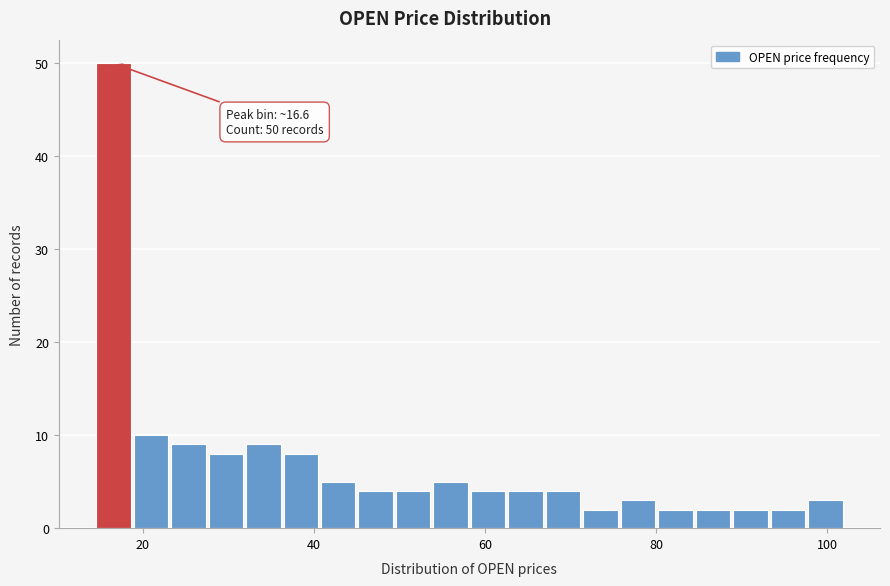

Read against the x-axis, roughly where is the centre of the tallest bar?

16